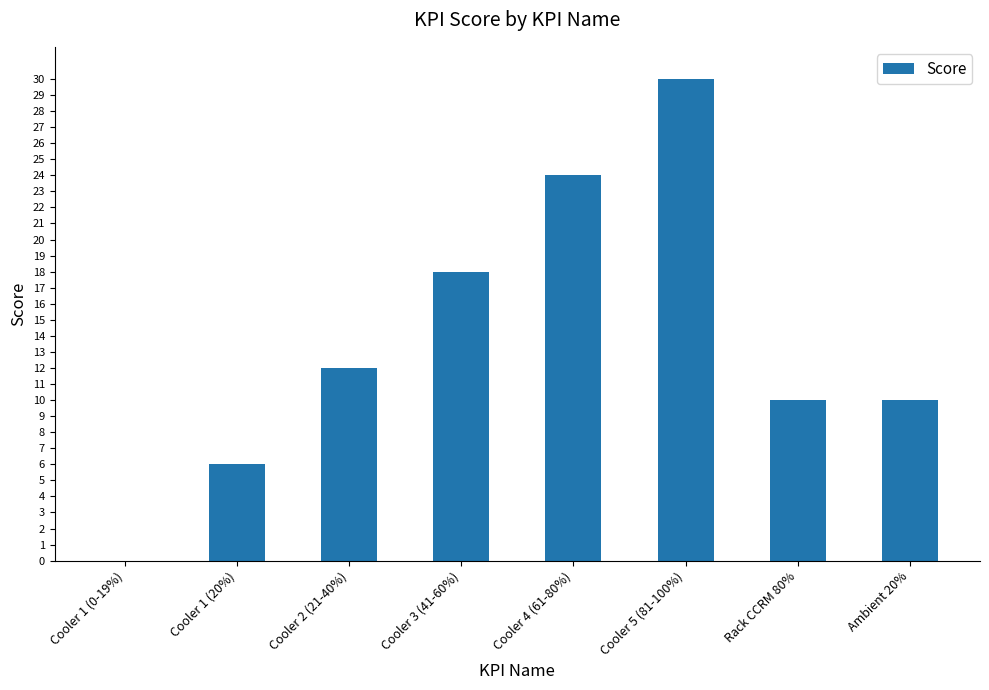

The value at Cooler 3 (41-60%) is 18. True or false?

True